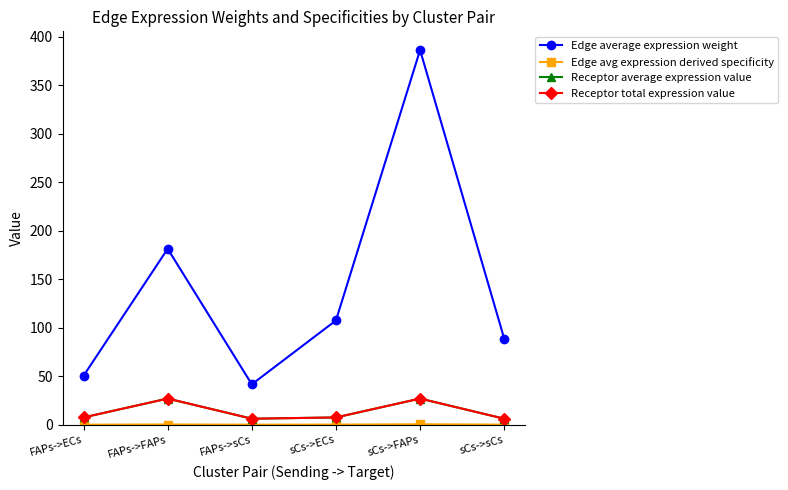

Is this an area chart (filled region under the line)?

No